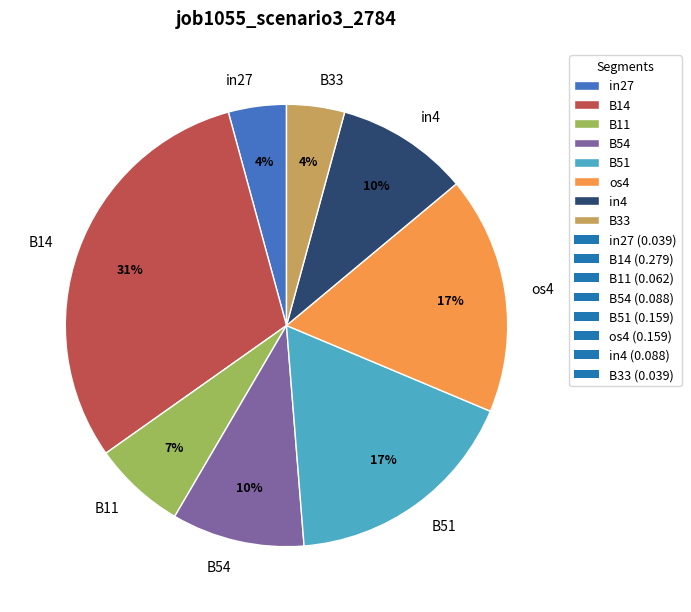

Which category has the biggest portion of the pie?

B14